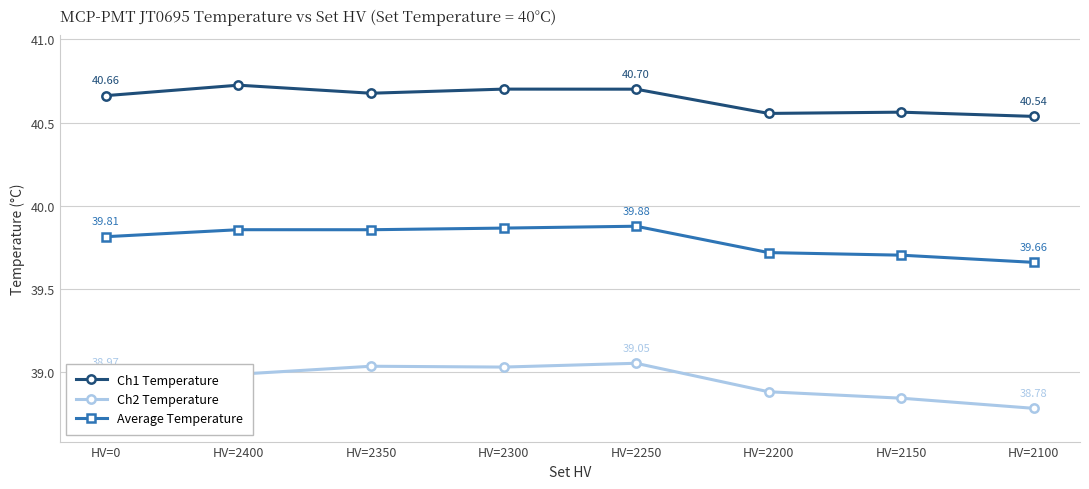

How many series are shown in this chart?

3